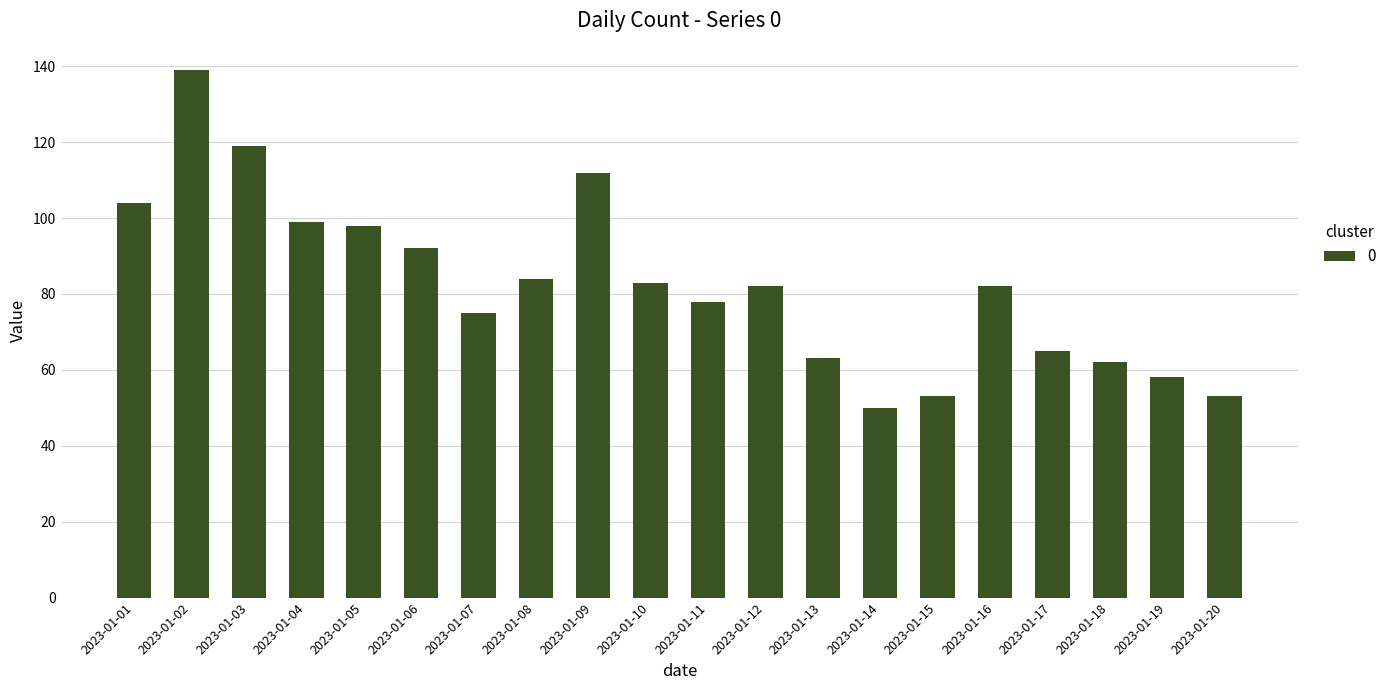

What value does the data have at 2023-01-09, to the nearest 10?

110